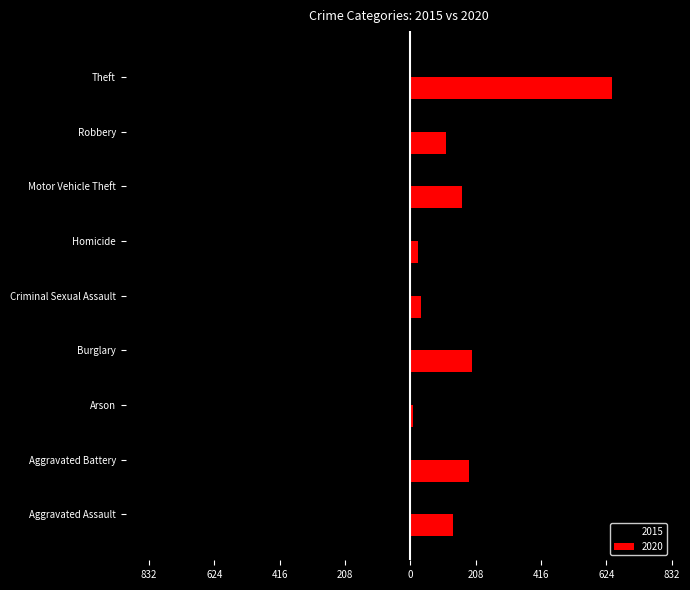

What is the label of the 8th bar from the right?

Aggravated Battery